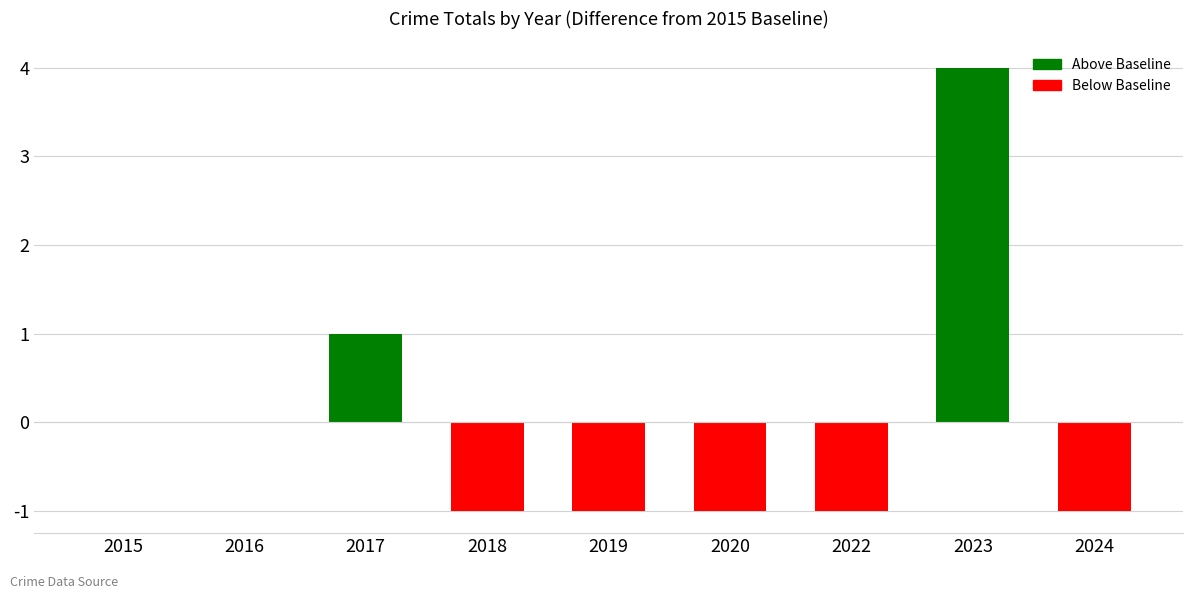

True or false: the data shows 7 at 2023.

False